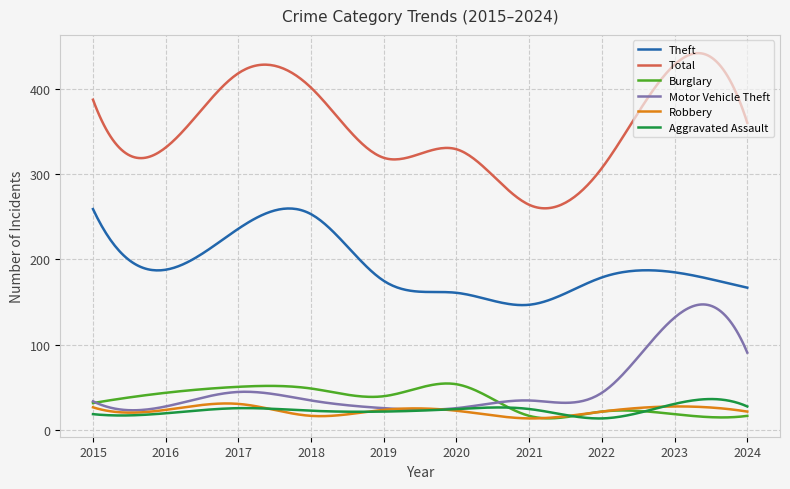

Which series has the widest spread of values?

Total